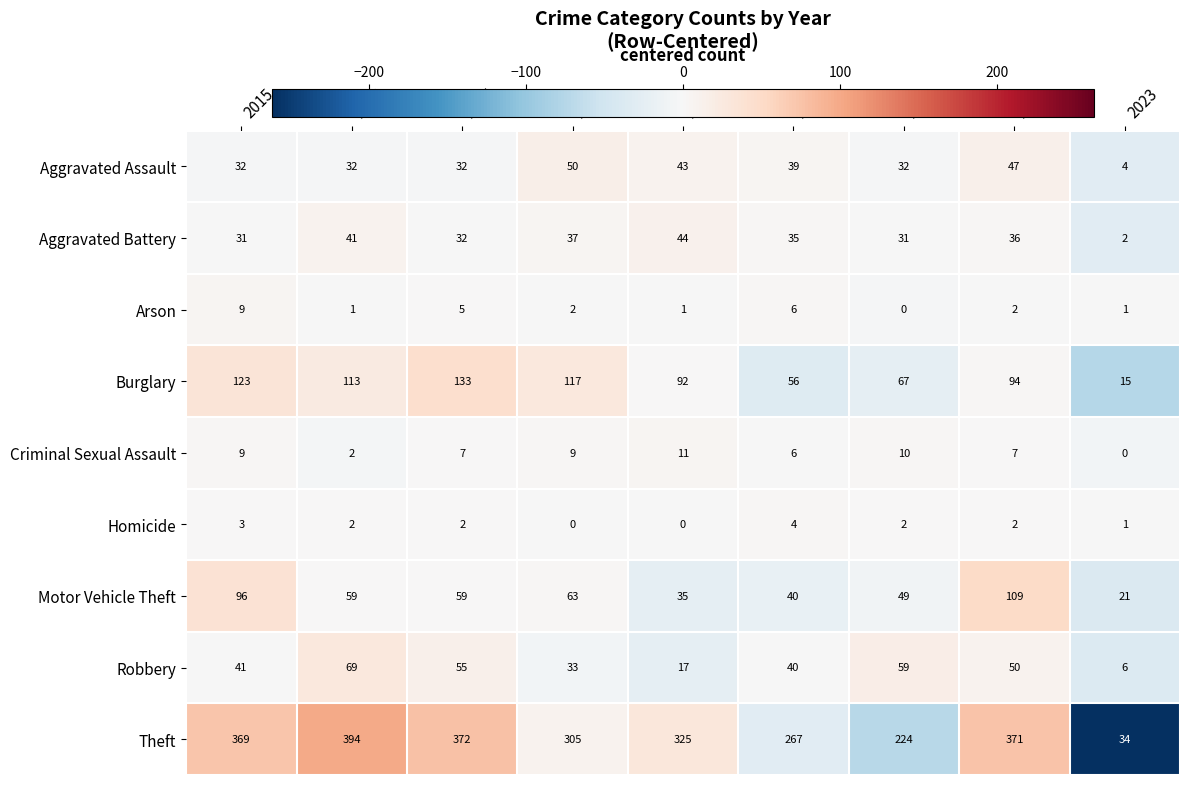

True or false: Arson has a value of 3 at 2022.

False